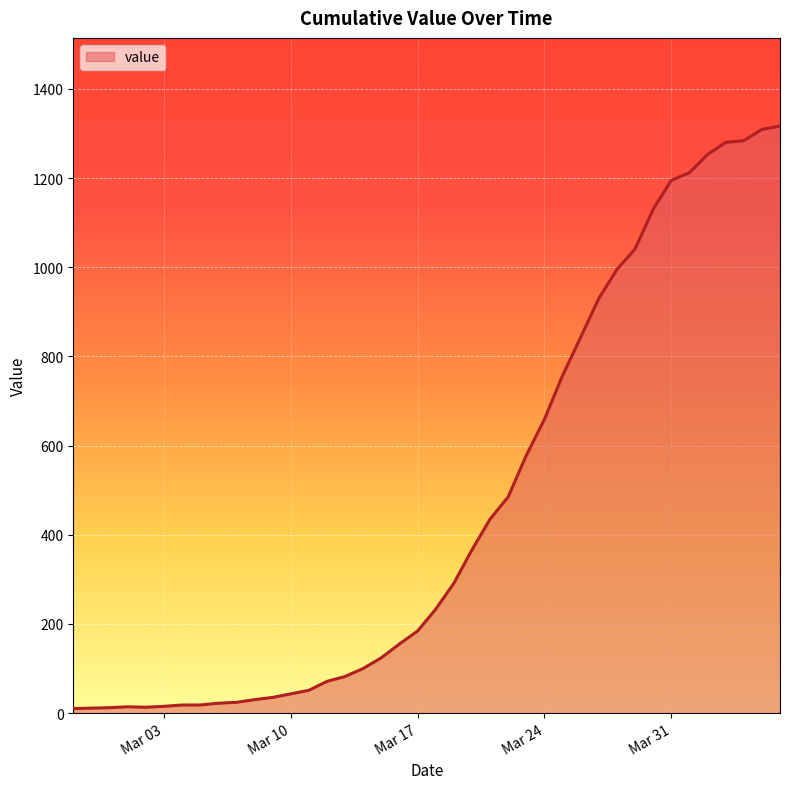

What is the difference between the maximum and minimum values?

1307